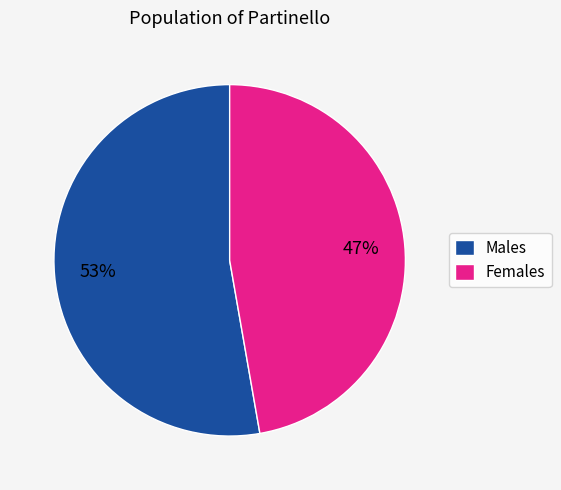

What percentage is the Males slice, to the nearest percent?

53%